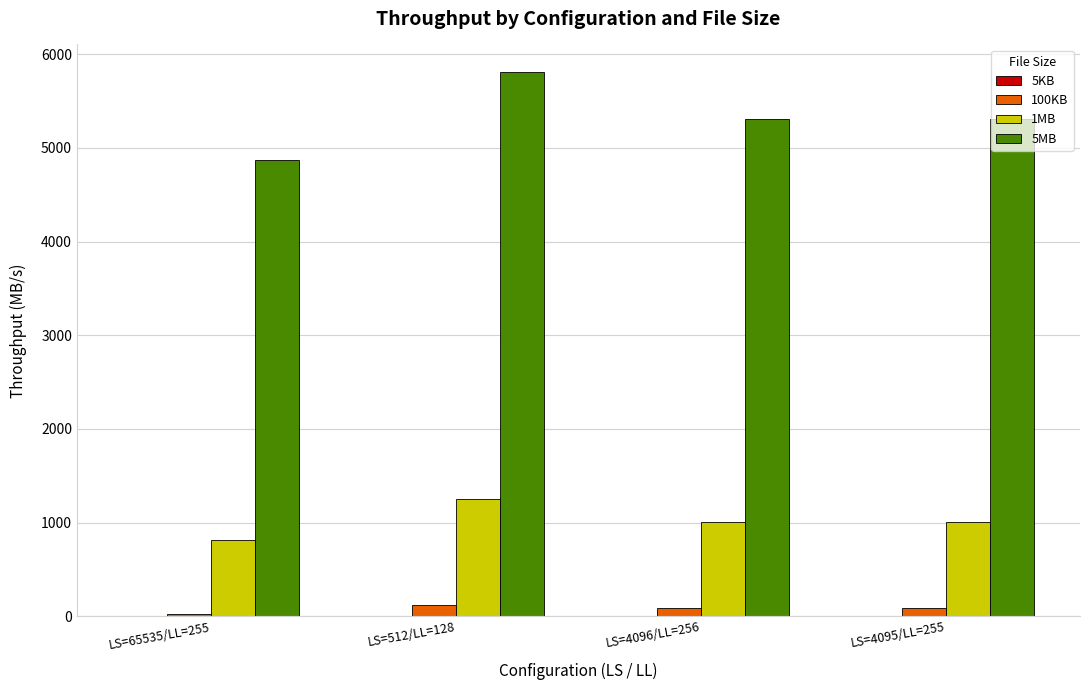

What is the sum of all 1MB values?

4087.0